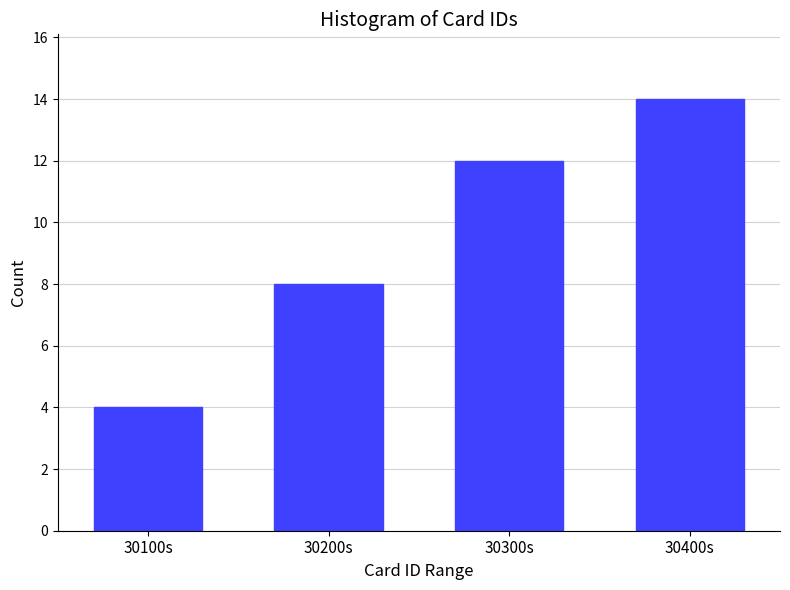

Reading right to left, extract all data points from this chart.

30400s=14	30300s=12	30200s=8	30100s=4